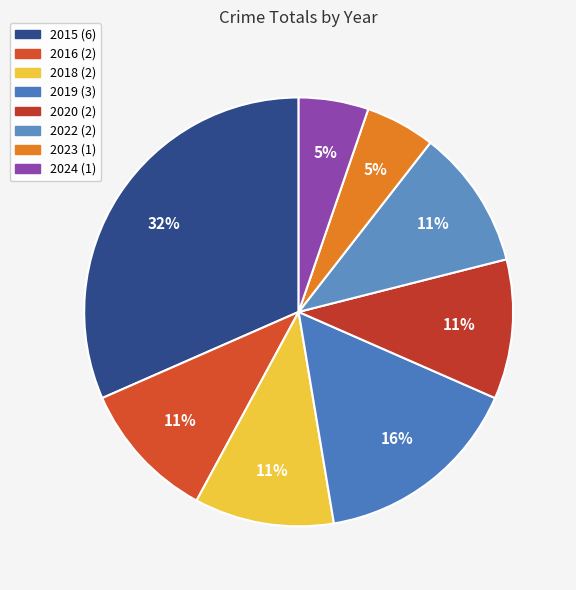

To the nearest percent, what is the difference between the largest and smallest slice percentages?

26%